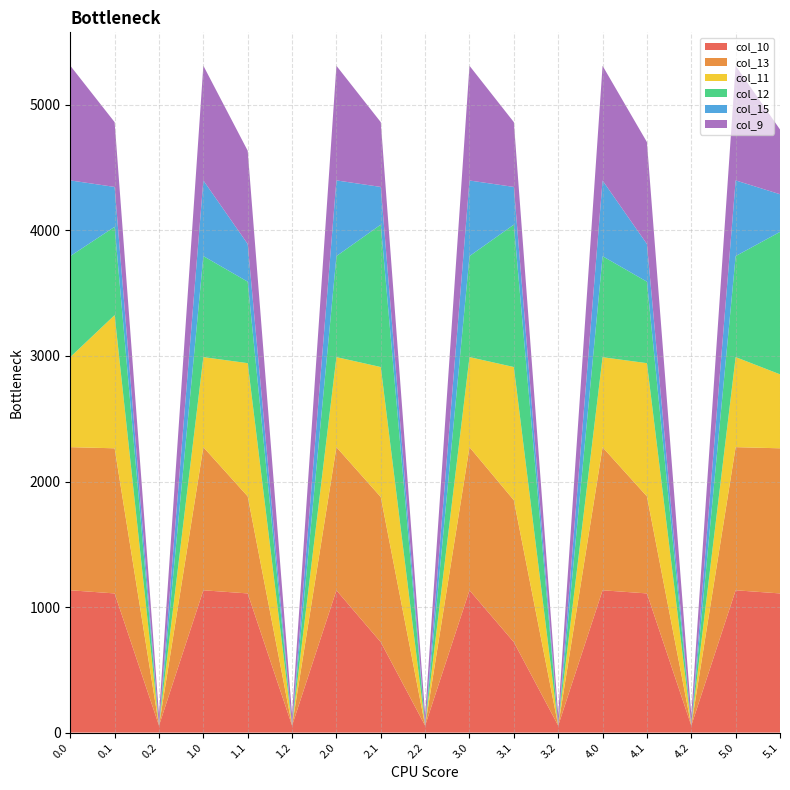

Reading left to right, extract all data points from this chart.

col_10: 0.0=1133.7	0.1=1108.7	0.2=55.5	1.0=1133.7	1.1=1108.7	1.2=55.5	2.0=1133.7	2.1=720.6	2.2=55.5	3.0=1133.7	3.1=720.6	3.2=55.5	4.0=1133.7	4.1=1108.7	4.2=55.5	5.0=1133.7	5.1=1108.7
col_13: 0.0=1140.2	0.1=1156.0	0.2=0.0	1.0=1140.2	1.1=773.3	1.2=0.0	2.0=1140.2	2.1=1156.0	2.2=0.0	3.0=1140.2	3.1=1130.5	3.2=0.0	4.0=1139.4	4.1=773.3	4.2=0.0	5.0=1140.2	5.1=1156.0
col_11: 0.0=717.2	0.1=1060.9	0.2=0.0	1.0=717.2	1.1=1060.9	1.2=0.0	2.0=717.2	2.1=1035.4	2.2=0.0	3.0=717.2	3.1=1060.9	3.2=0.0	4.0=717.2	4.1=1060.9	4.2=0.0	5.0=717.2	5.1=589.2
col_12: 0.0=804.6	0.1=703.5	0.2=0.0	1.0=804.6	1.1=648.9	1.2=0.0	2.0=804.6	2.1=1134.3	2.2=0.0	3.0=804.6	3.1=1134.3	3.2=0.0	4.0=804.6	4.1=648.9	4.2=0.0	5.0=804.6	5.1=1134.3
col_15: 0.0=603.0	0.1=317.6	0.2=0.0	1.0=603.0	1.1=300.3	1.2=0.0	2.0=603.0	2.1=300.3	2.2=0.0	3.0=602.2	3.1=300.3	3.2=0.0	4.0=603.0	4.1=300.3	4.2=0.0	5.0=603.0	5.1=300.3
col_9: 0.0=913.8	0.1=515.9	0.2=85.9	1.0=913.8	1.1=743.0	1.2=85.9	2.0=913.1	2.1=515.9	2.2=85.9	3.0=913.8	3.1=515.9	3.2=85.9	4.0=913.8	4.1=811.8	4.2=85.9	5.0=913.1	5.1=515.9